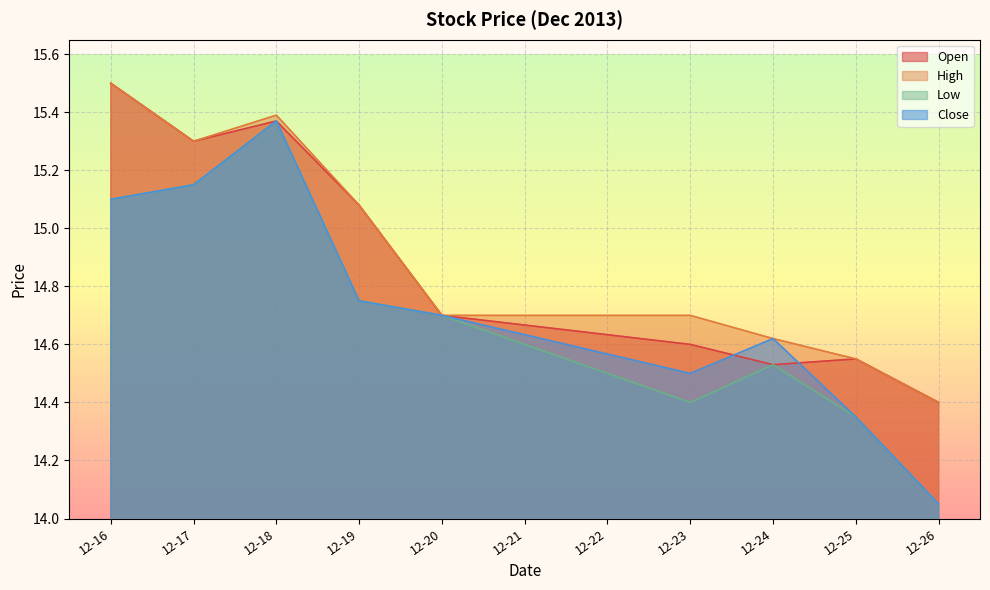

Rank the series by their maximum value, from lowest to highest.

Low, Close, Open, High